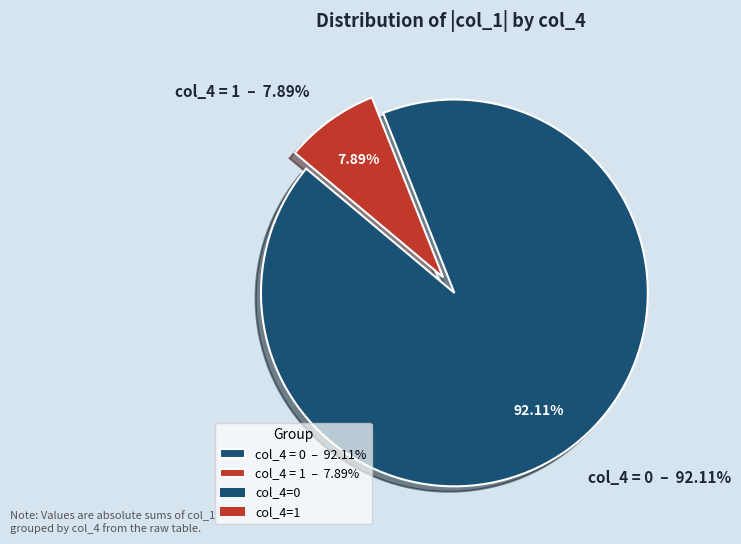

What is the smallest slice in the pie chart?

col_4=1